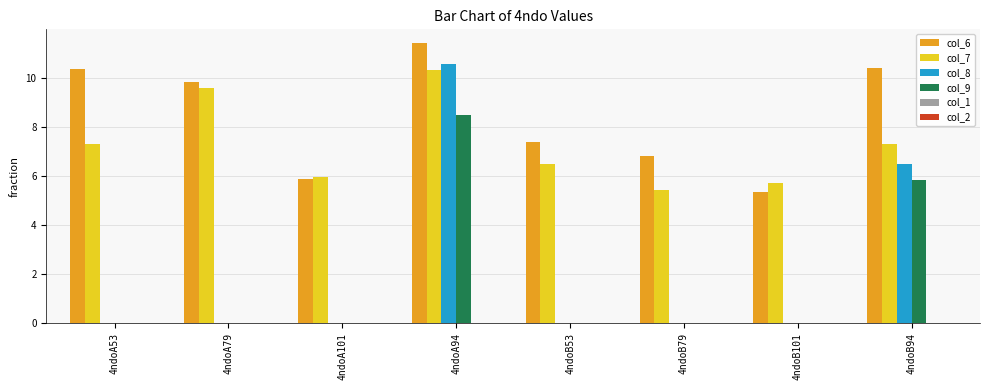

What is the greatest value displayed?

11.4